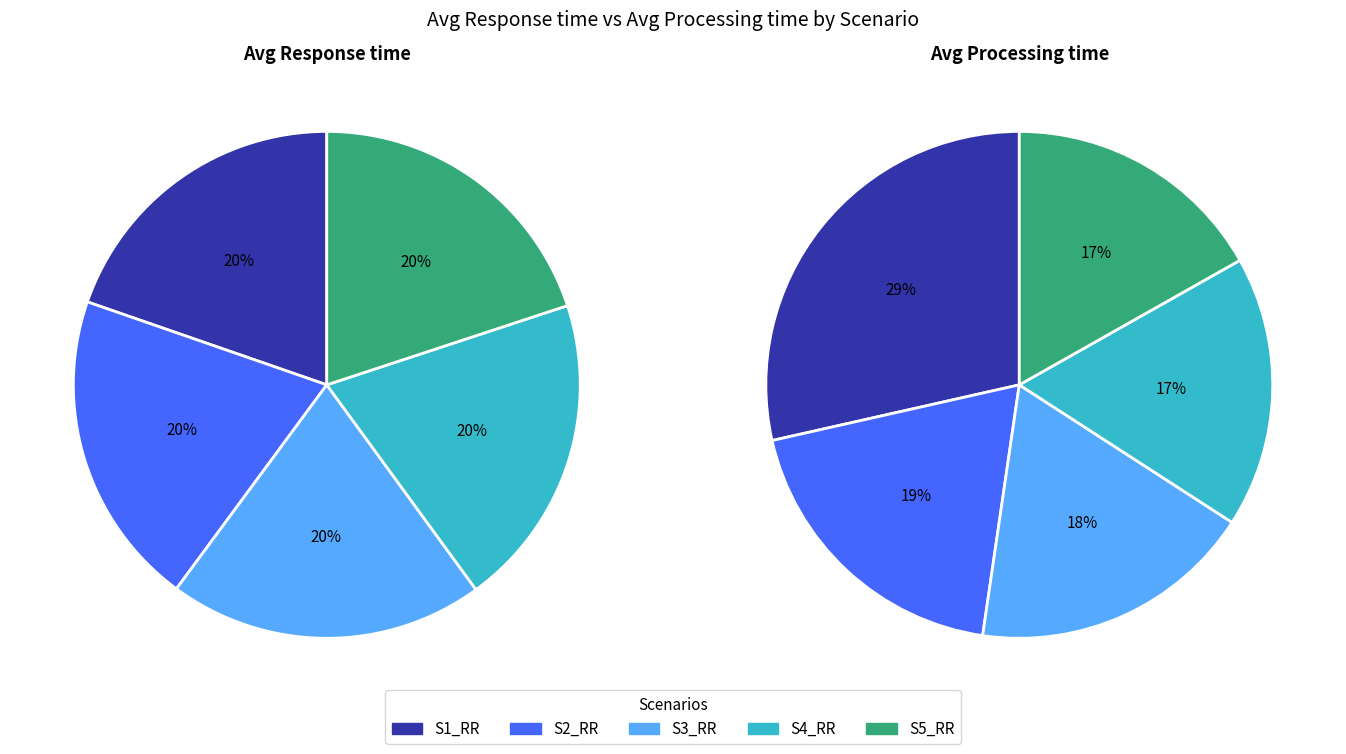

How many slices are in this pie chart?

5